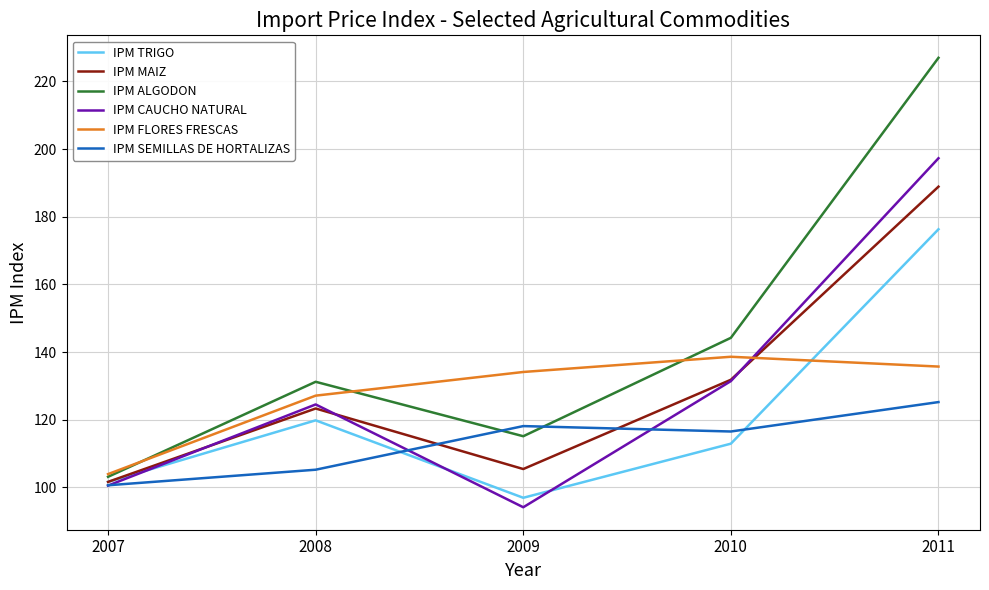

Rank the categories by IPM TRIGO value from lowest to highest.

2009, 2007, 2010, 2008, 2011